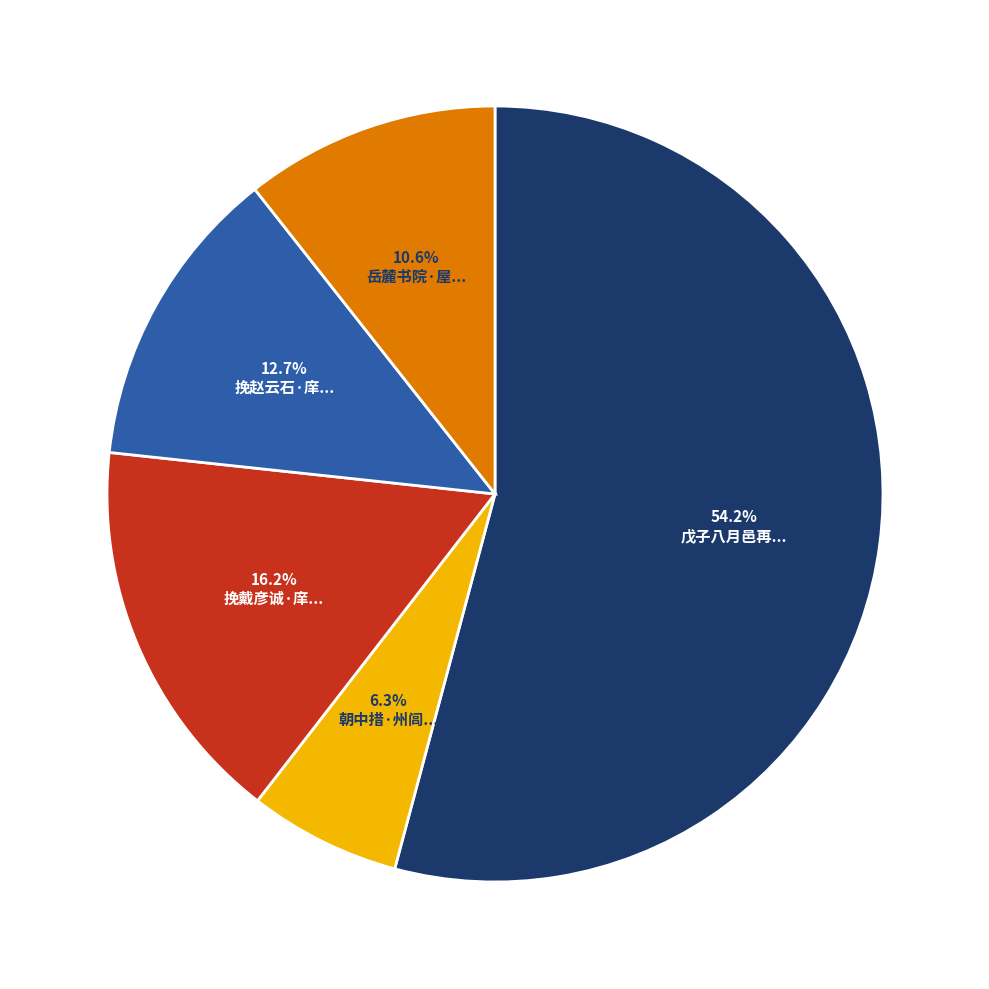

How many slices are in this pie chart?

5